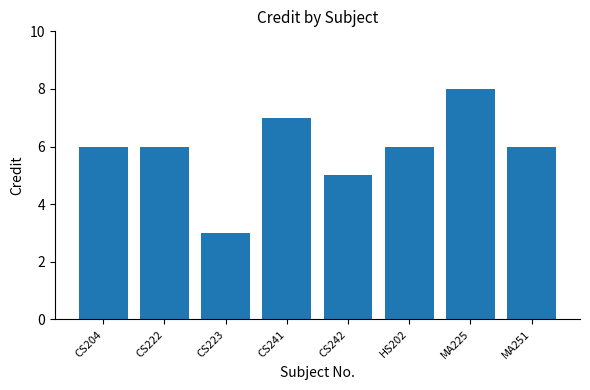

Between CS222 and MA225, which is larger?

MA225